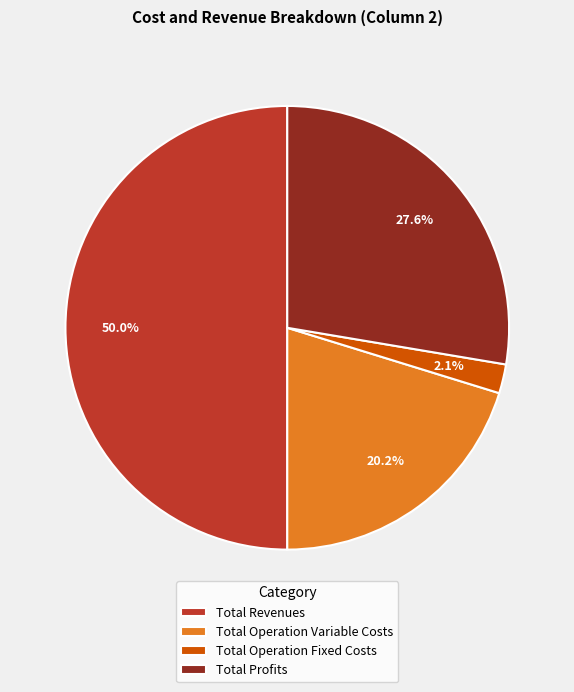

Which slice is the largest?

Total Revenues